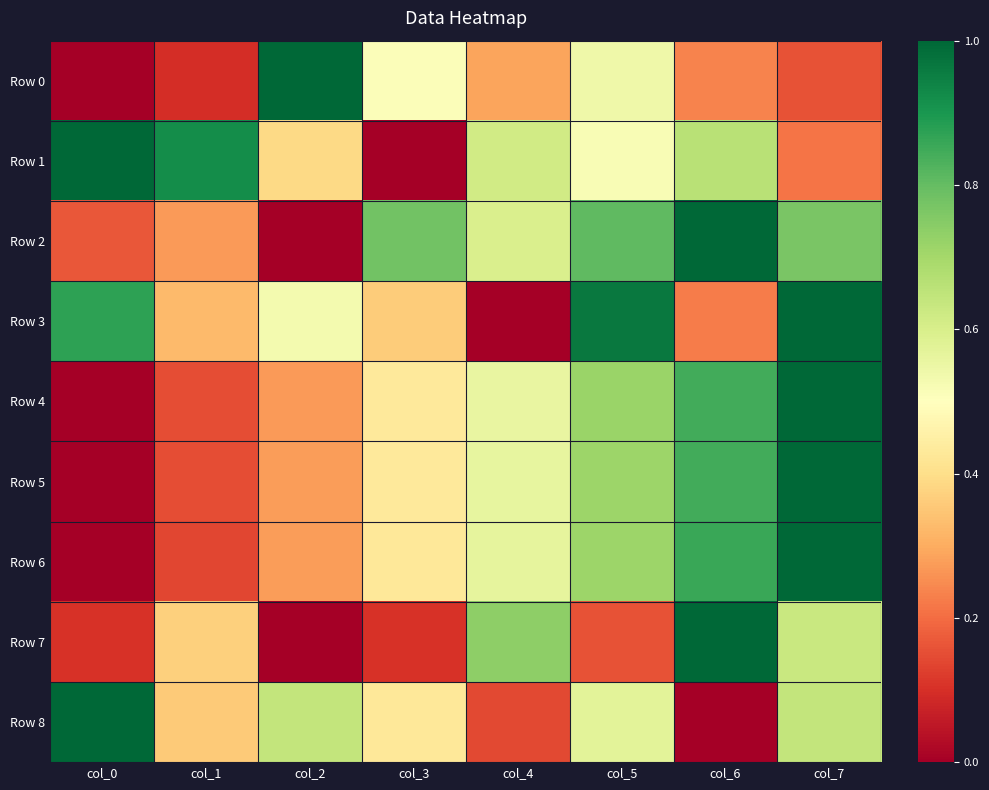

How many distinct data groups are displayed?

9